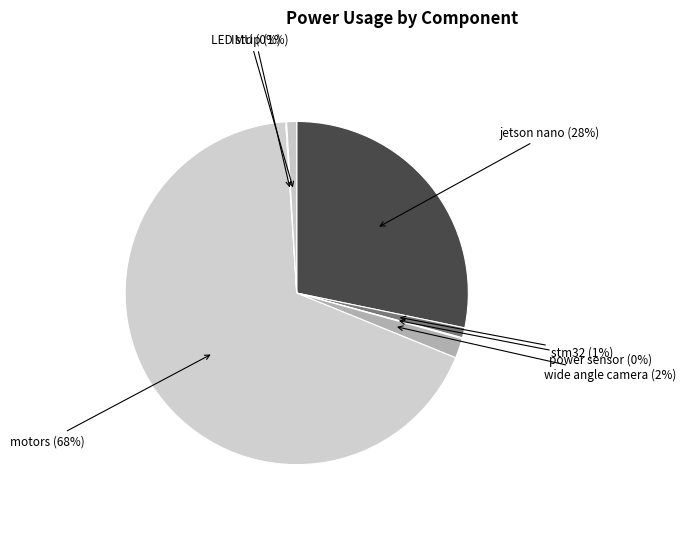

Which slice is the largest?

motors